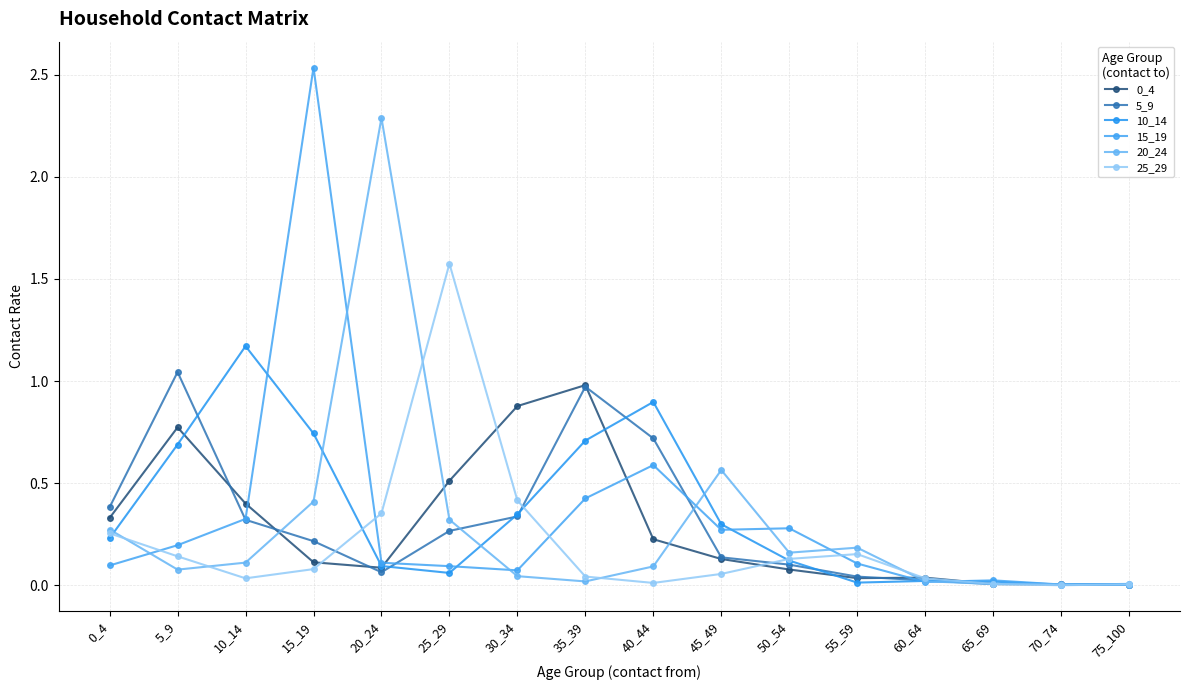

Count the number of categories in the chart.

16